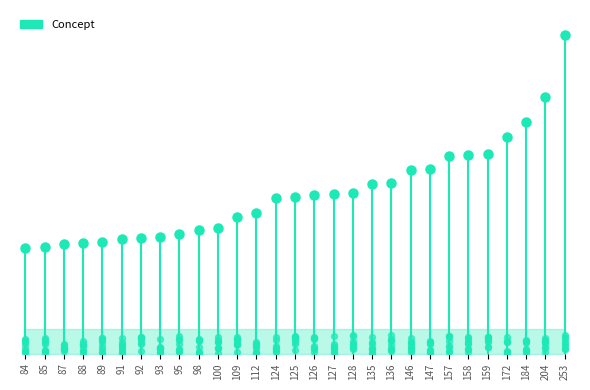

Which has a higher value, 112 or 128?

128